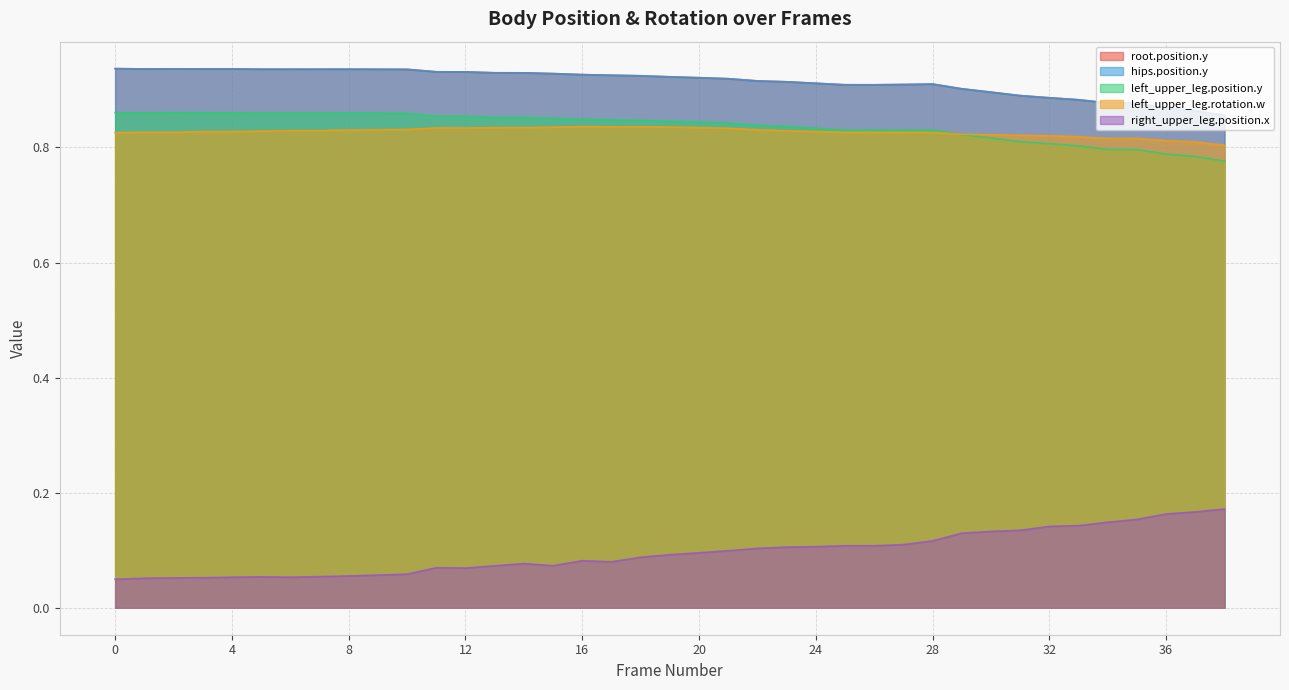

The right_upper_leg.position.x series shows 0.2 at 36. True or false?

True